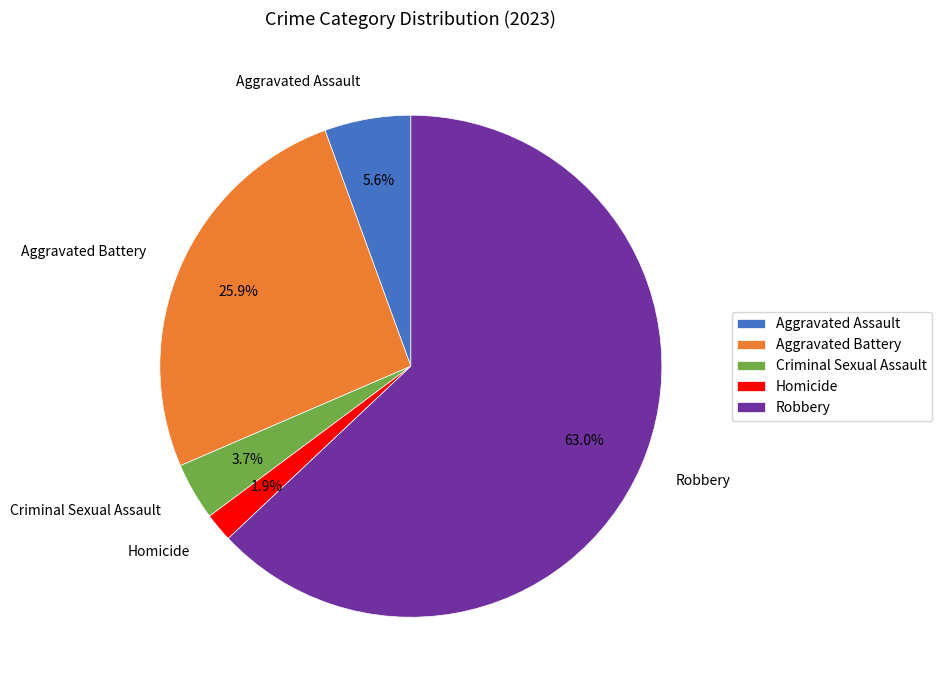

Between Aggravated Battery and Homicide, which is larger?

Aggravated Battery